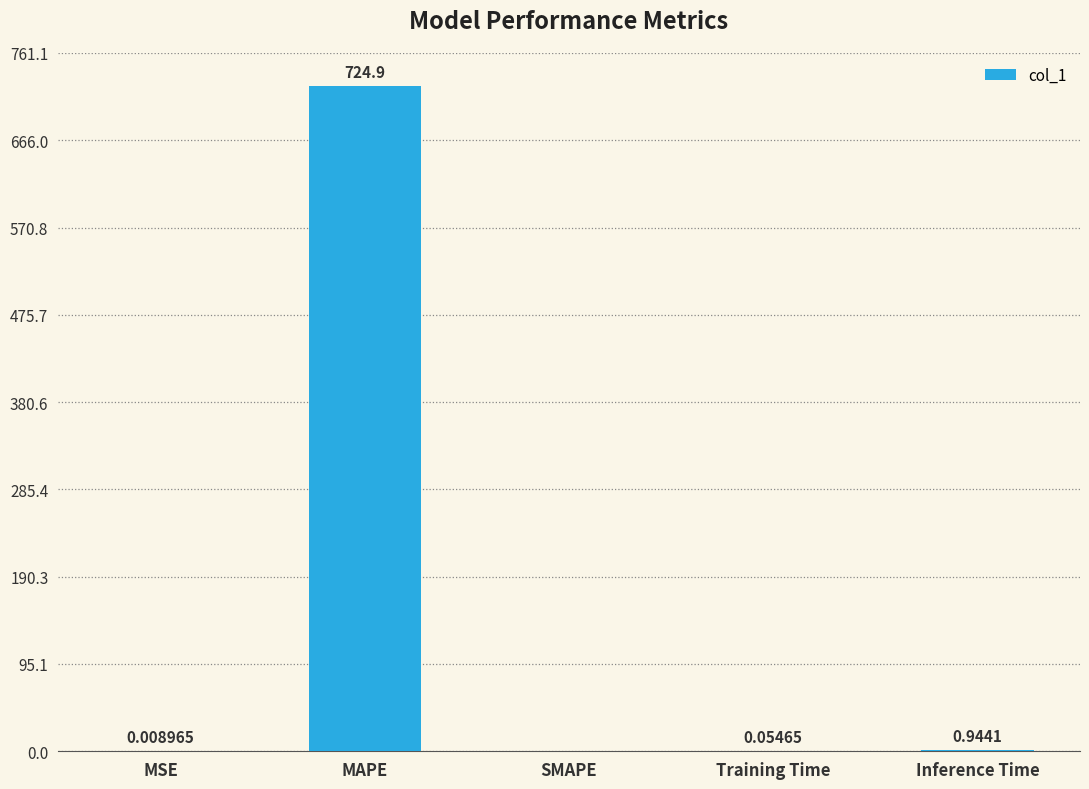

What is the difference between the values at MAPE and Inference Time?

723.9